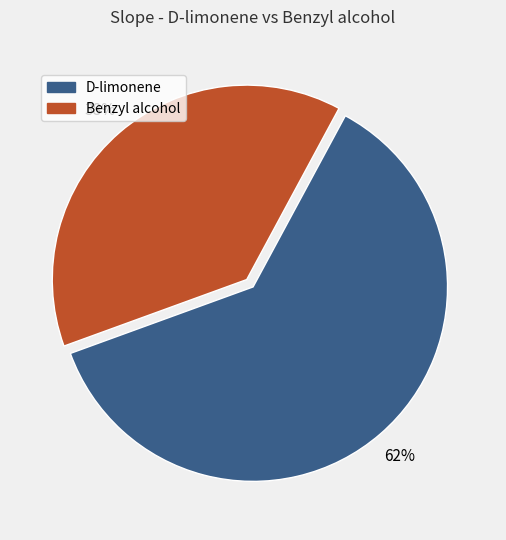

To the nearest percent, what percentage of the pie is D-limonene?

62%